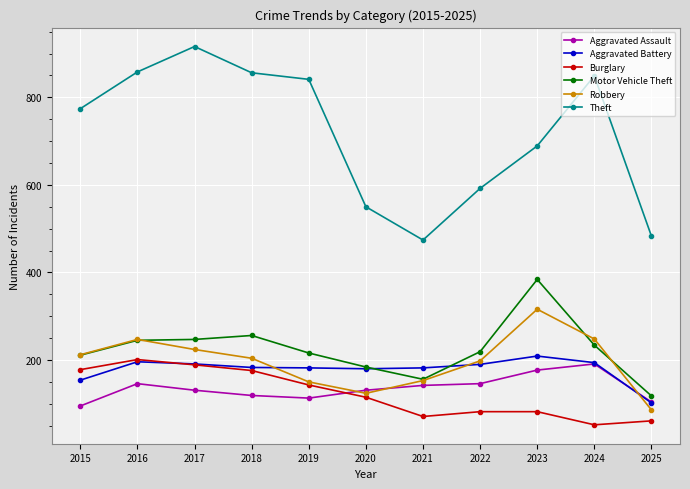

At which label does Burglary first exceed 115?

2015